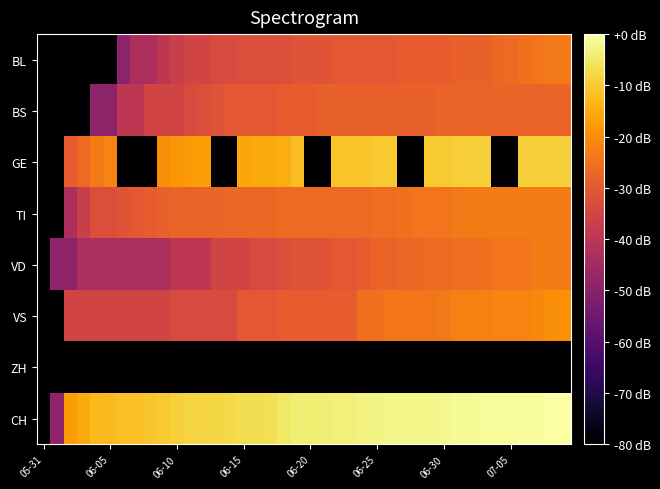

Reading left to right, extract all data points from this chart.

BL: -89.2	-89.2	-89.2	-89.2	-89.2	-89.2	-49.2	-43.2	-43.2	-39.6	-37.1	-35.2	-35.2	-33.6	-33.6	-32.3	-32.3	-32.3	-32.3	-31.1	-31.1	-31.1	-30.1	-30.1	-30.1	-30.1	-30.1	-29.2	-29.2	-29.2	-29.2	-28.4	-28.4	-28.4	-26.9	-26.3	-25.1	-24.1	-23.6	-23.2
BS: -89.2	-89.2	-89.2	-89.2	-49.2	-49.2	-39.6	-39.6	-35.2	-35.2	-35.2	-33.6	-32.3	-31.1	-30.1	-30.1	-30.1	-30.1	-29.2	-29.2	-29.2	-28.4	-28.4	-28.4	-28.4	-28.4	-28.4	-28.4	-28.4	-28.4	-27.6	-27.6	-27.6	-27.6	-27.6	-27.6	-27.6	-27.6	-27.6	-27.6
GE: -89.2	-89.2	-29.2	-26.3	-23.2	-21.6	-89.2	-89.2	-89.2	-19.9	-18.6	-17.6	-17.4	-89.2	-89.2	-15.7	-15.2	-15.0	-14.5	-11.9	-89.2	-89.2	-11.1	-11.1	-11.0	-10.3	-10.2	-89.2	-89.2	-10.2	-9.8	-9.5	-9.4	-9.4	-89.2	-89.2	-9.3	-9.3	-9.1	-9.1
TI: -89.2	-89.2	-43.2	-37.1	-32.3	-32.3	-31.1	-30.1	-29.2	-28.4	-27.6	-27.6	-27.6	-27.6	-26.9	-26.9	-26.9	-26.9	-26.3	-26.3	-26.3	-26.3	-26.3	-26.3	-26.3	-25.7	-25.7	-25.1	-24.6	-24.6	-24.6	-23.6	-23.2	-23.2	-23.2	-23.2	-23.2	-23.2	-23.2	-23.2
VD: -89.2	-49.2	-49.2	-43.2	-43.2	-43.2	-43.2	-43.2	-43.2	-43.2	-39.6	-39.6	-39.6	-35.2	-35.2	-35.2	-33.6	-33.6	-32.3	-31.1	-31.1	-31.1	-30.1	-30.1	-29.2	-27.6	-27.6	-26.9	-26.9	-26.3	-26.3	-25.7	-25.7	-25.1	-24.6	-24.6	-24.6	-23.2	-23.2	-23.2
VS: -89.2	-89.2	-35.2	-35.2	-35.2	-35.2	-35.2	-35.2	-35.2	-35.2	-33.6	-33.6	-33.6	-33.6	-33.6	-30.1	-30.1	-30.1	-29.2	-29.2	-29.2	-29.2	-29.2	-29.2	-25.1	-25.1	-24.1	-24.1	-24.1	-24.1	-23.6	-22.3	-22.3	-22.3	-21.6	-21.6	-21.6	-20.9	-19.9	-19.4
ZH: -89.2	-89.2	-89.2	-89.2	-89.2	-89.2	-89.2	-89.2	-89.2	-89.2	-89.2	-89.2	-89.2	-89.2	-89.2	-89.2	-89.2	-89.2	-89.2	-89.2	-89.2	-89.2	-89.2	-89.2	-89.2	-89.2	-89.2	-89.2	-89.2	-89.2	-89.2	-89.2	-89.2	-89.2	-89.2	-89.2	-89.2	-89.2	-89.2	-89.2
CH: -89.2	-49.2	-17.6	-15.0	-12.8	-12.3	-11.8	-11.6	-10.7	-10.0	-9.2	-8.3	-8.1	-7.8	-7.7	-6.8	-6.6	-6.4	-5.1	-4.0	-4.0	-3.9	-3.5	-3.5	-3.0	-2.6	-2.5	-2.3	-2.3	-2.2	-1.9	-1.5	-1.3	-1.2	-1.1	-1.0	-0.9	-0.7	-0.2	0.0